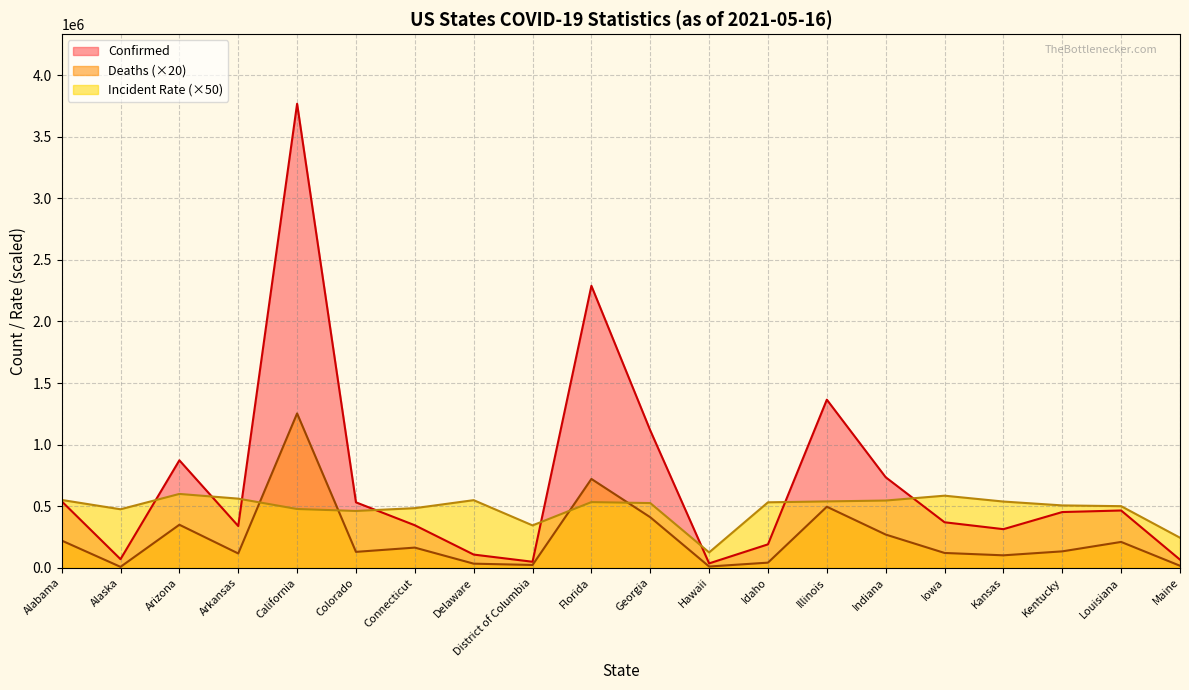

True or false: Deaths and Confirmed cross at least once.

False